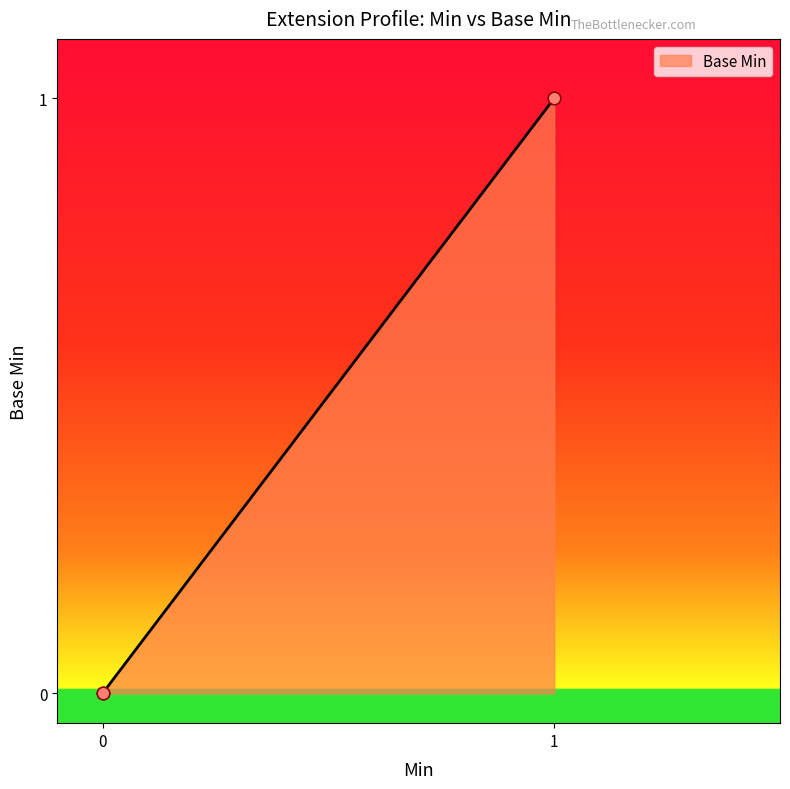

What is the change in value from 0 to 1?

+1